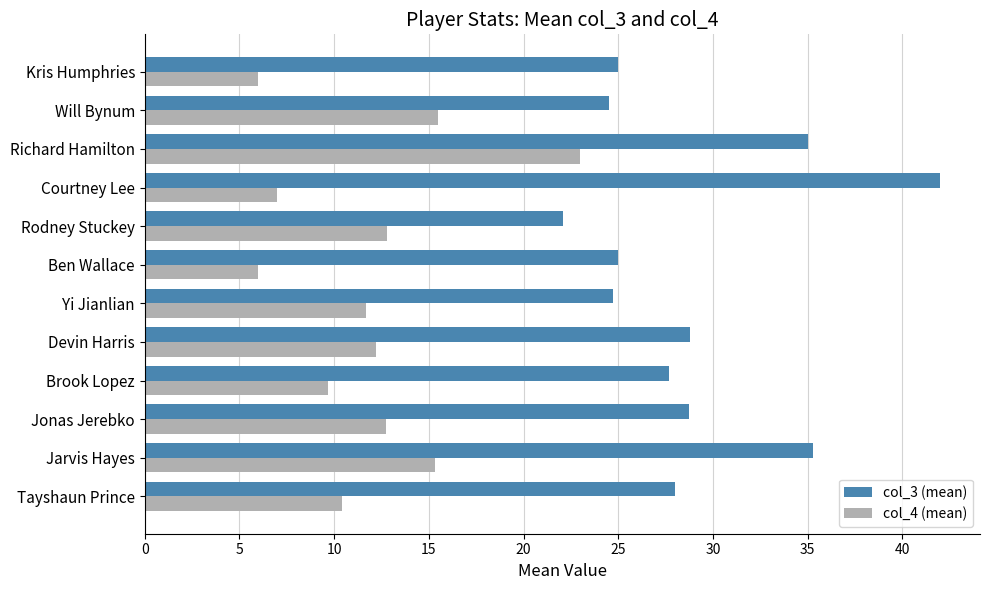

What is the spread (max minus min) of values at Jonas Jerebko?

16.0